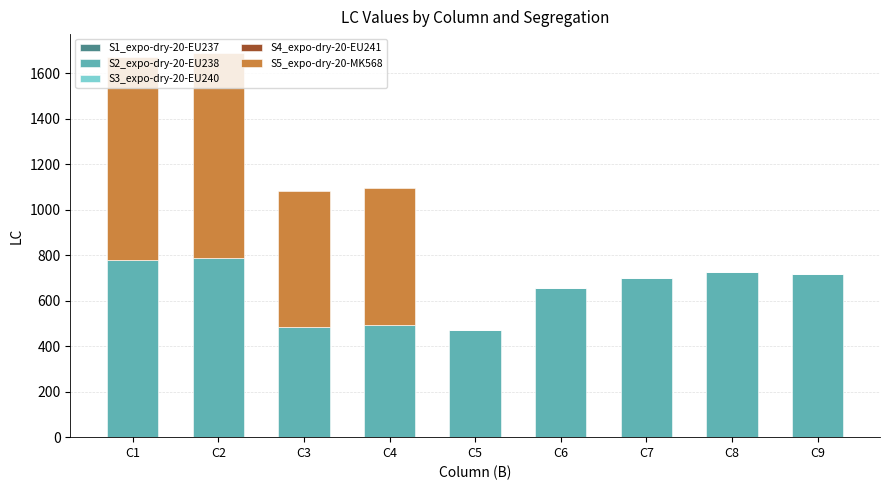

The value of S2_expo-dry-20-EU238 at C4 is 492. True or false?

True